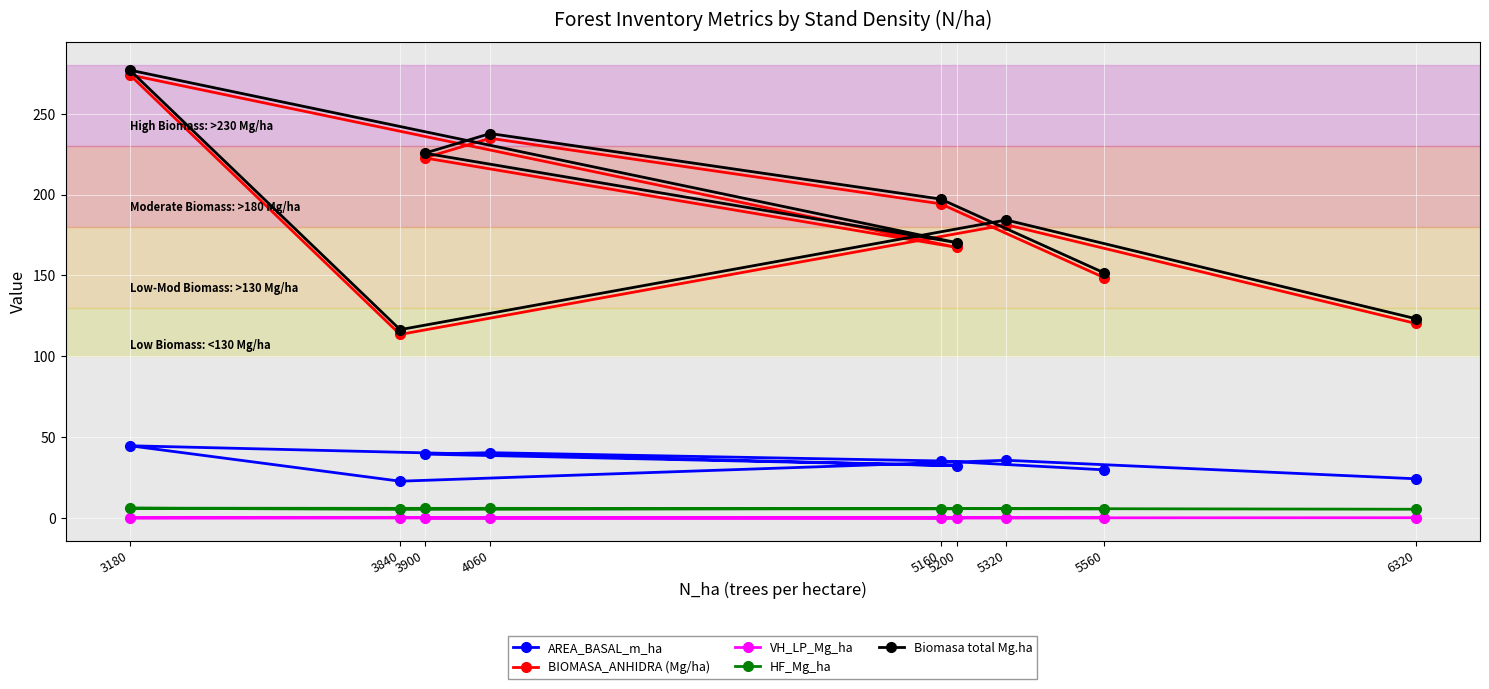

What value does the VH_LP_Mg_ha series have at 5560?

0.3